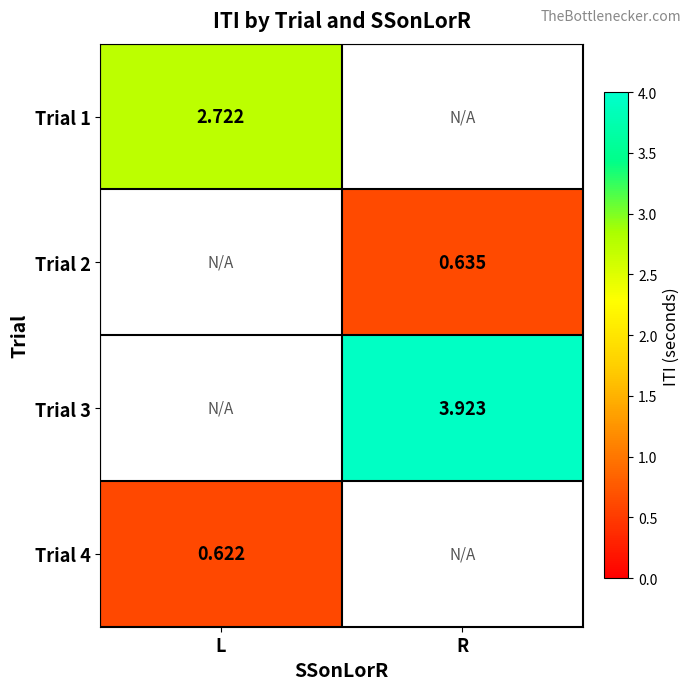

At which label does Trial 1 reach its peak?

L